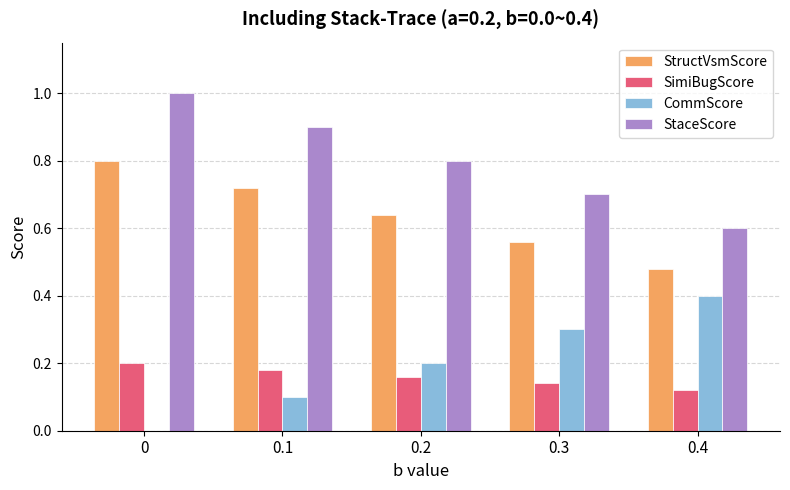

What is the sum of all CommScore values?

1.0